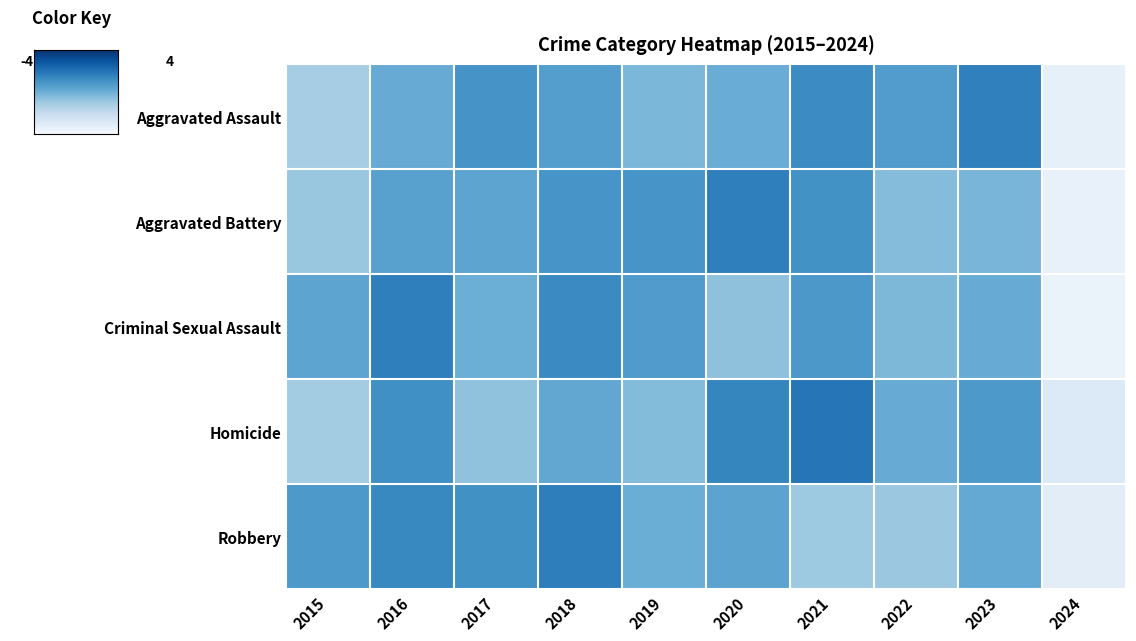

How many distinct data groups are displayed?

5